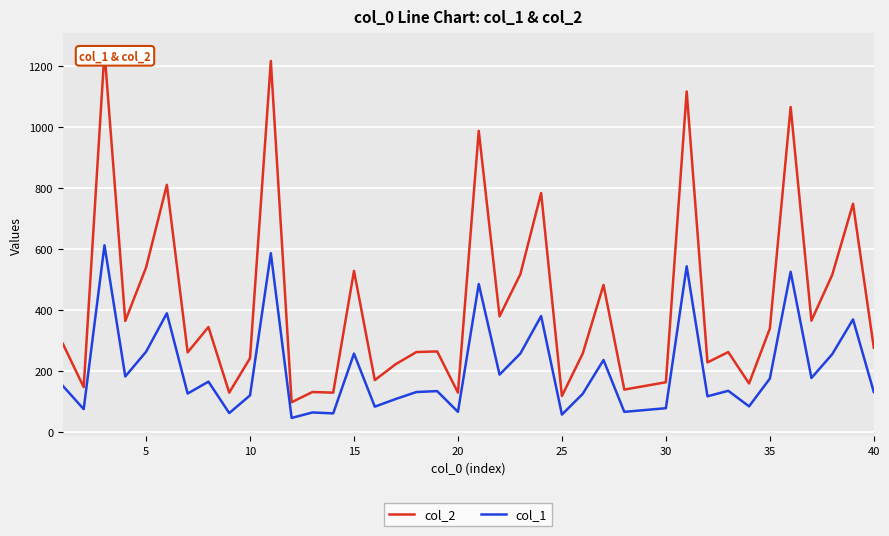

What is the minimum value for col_1?

47